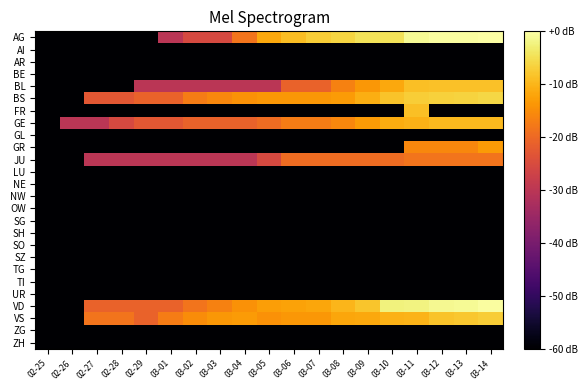

Which category has the lowest value across all series?

02-25